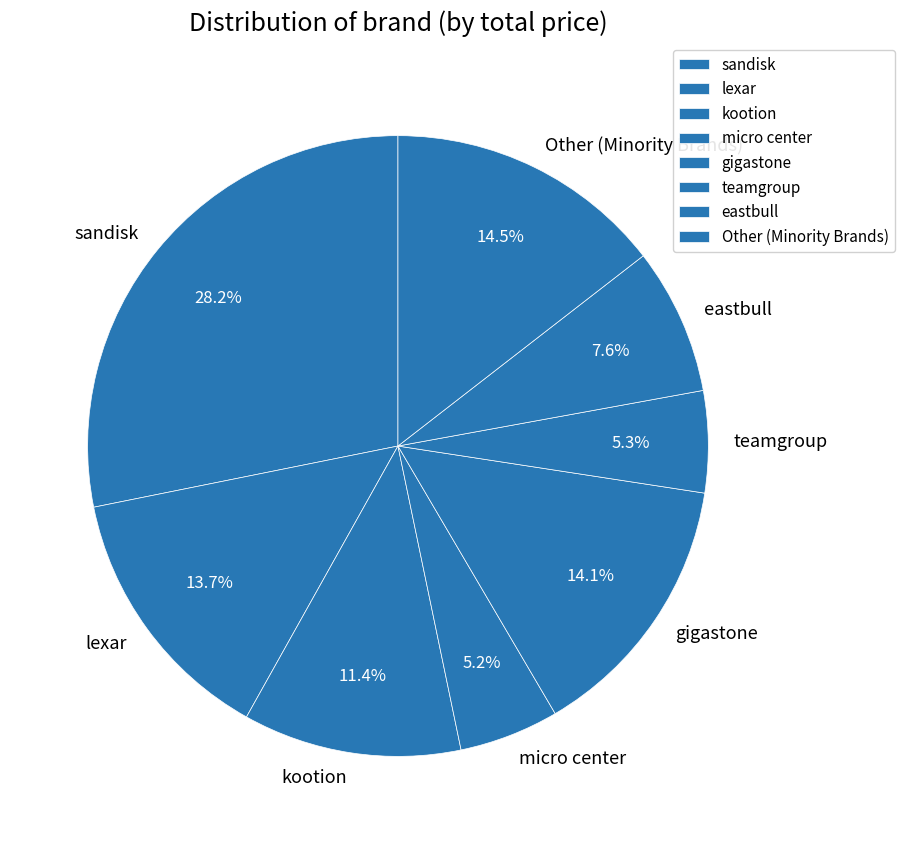

What percentage is NOT represented by lexar?

86.3%